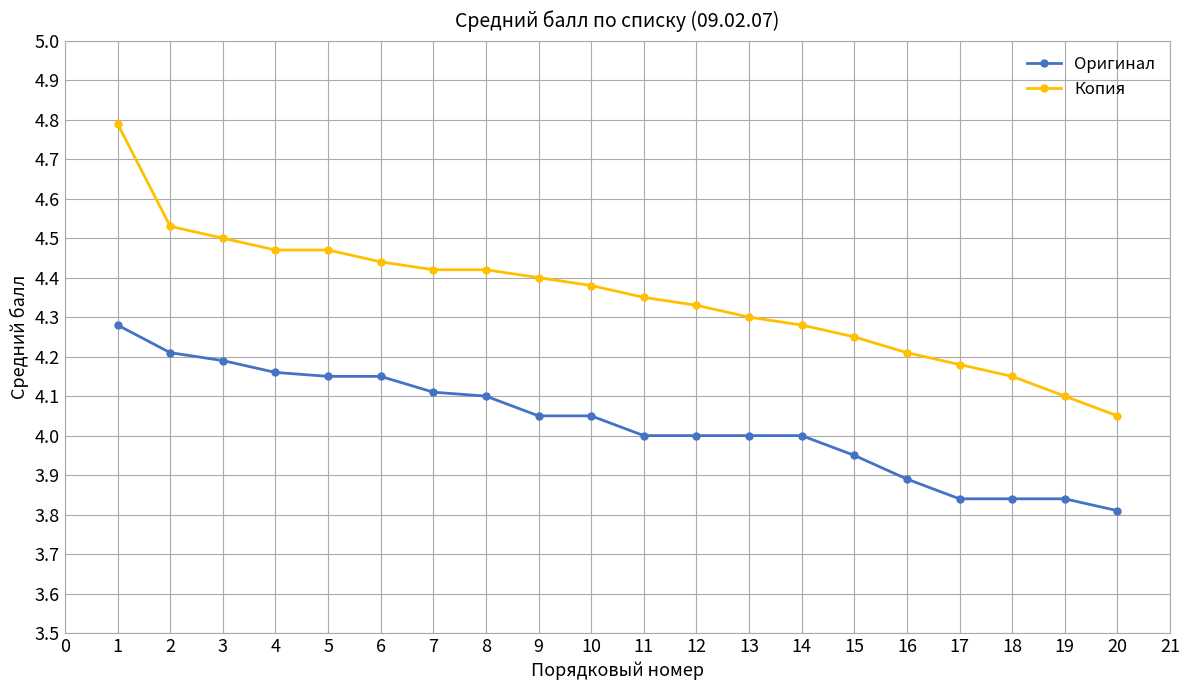

Which series has the largest range (max minus min)?

Копия